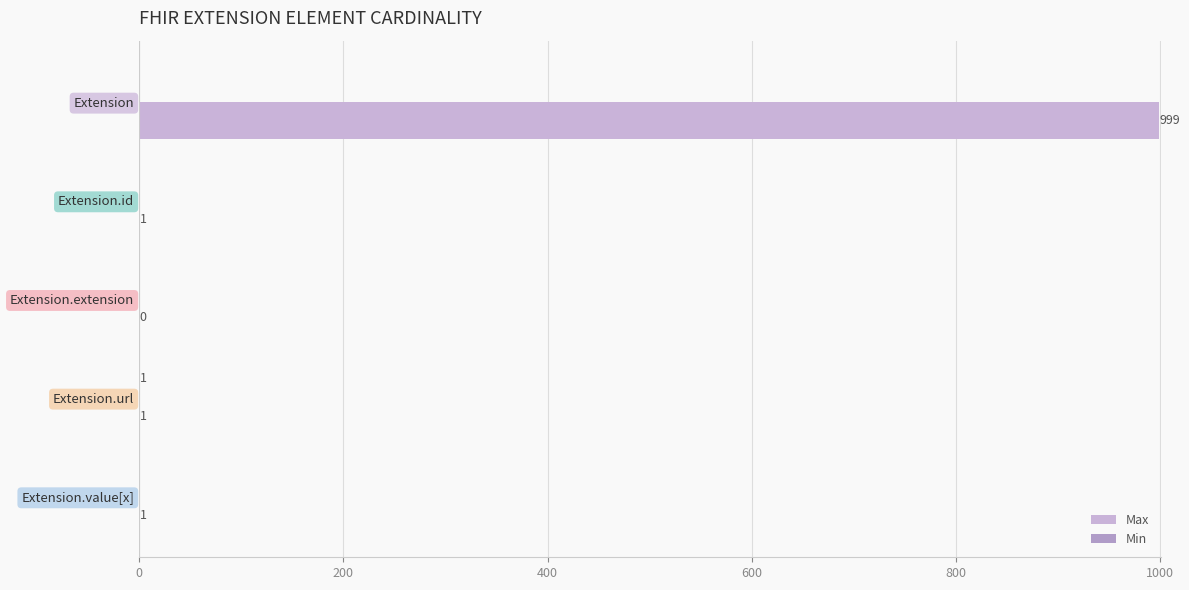

How many categories are shown in the chart?

5